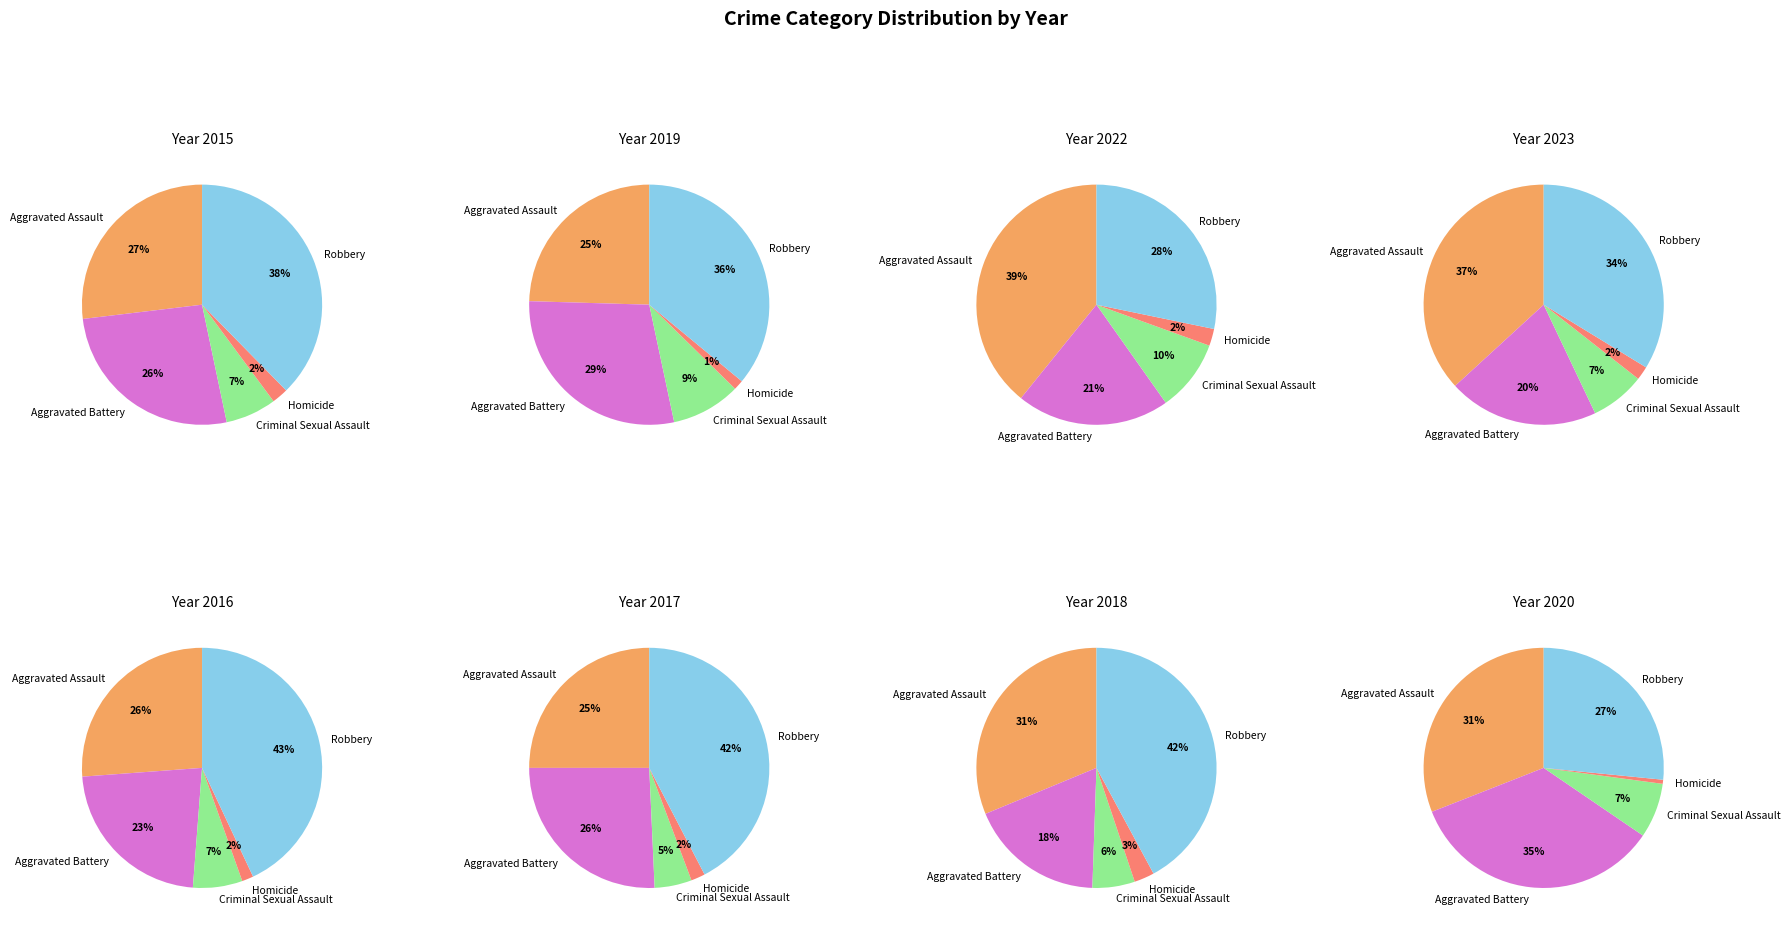

Between 1 and 7, which is larger?

7